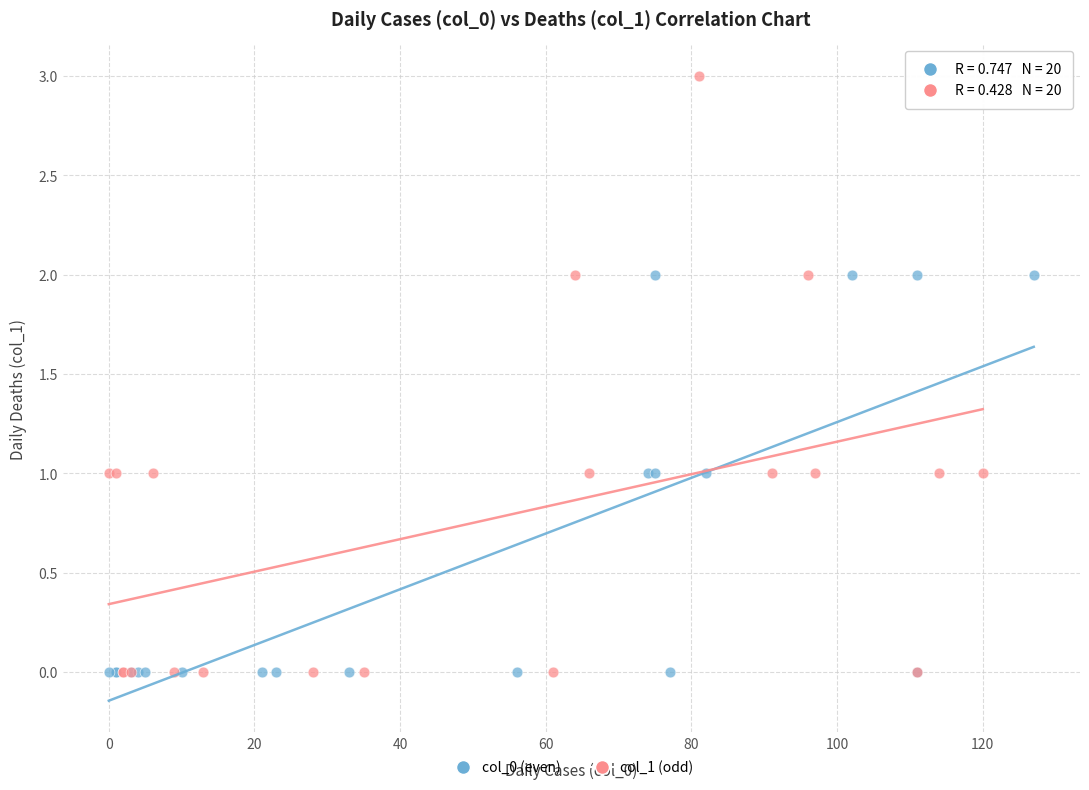

Which series contains the highest Y value?

col_1 (odd)